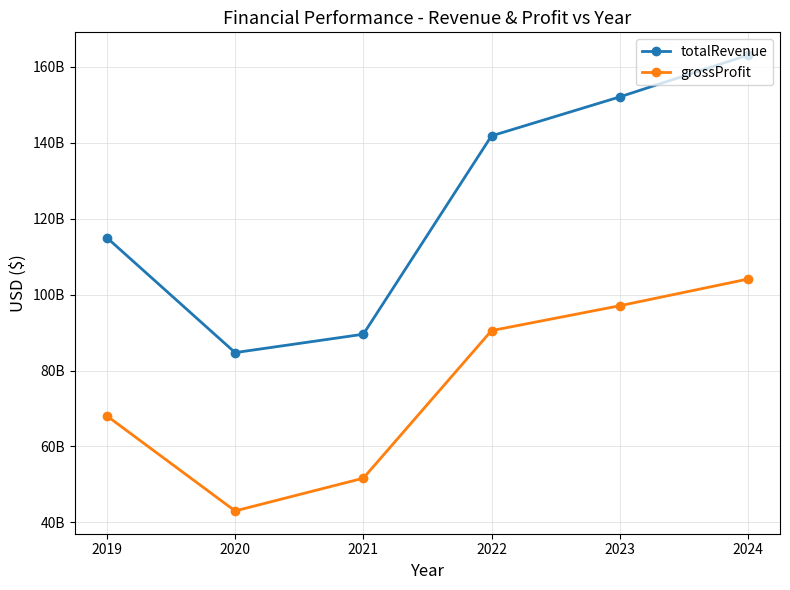

Is this an area chart (filled region under the line)?

No